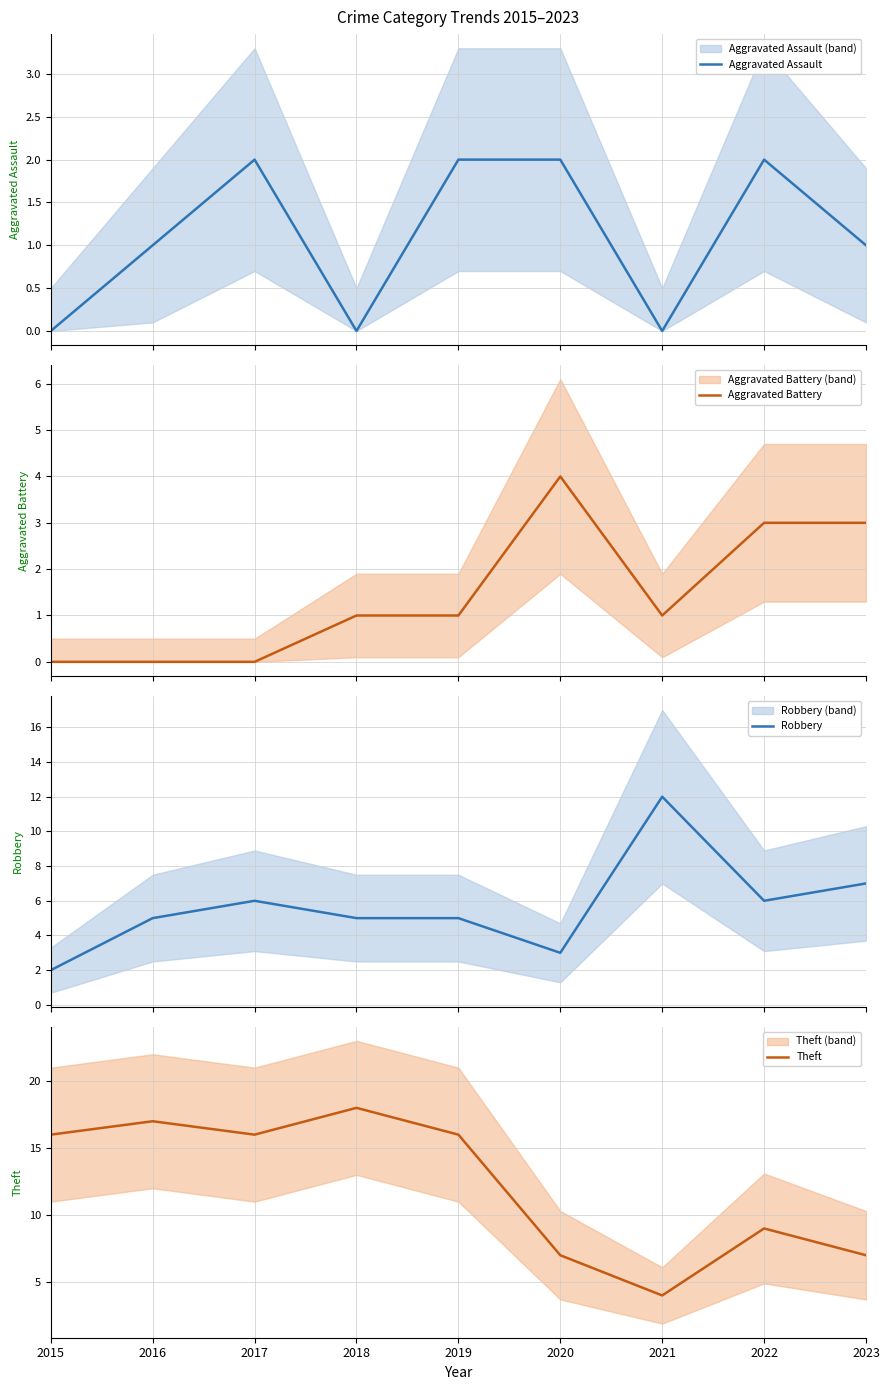

What is the value of the Robbery point at the 5th from the left?

5